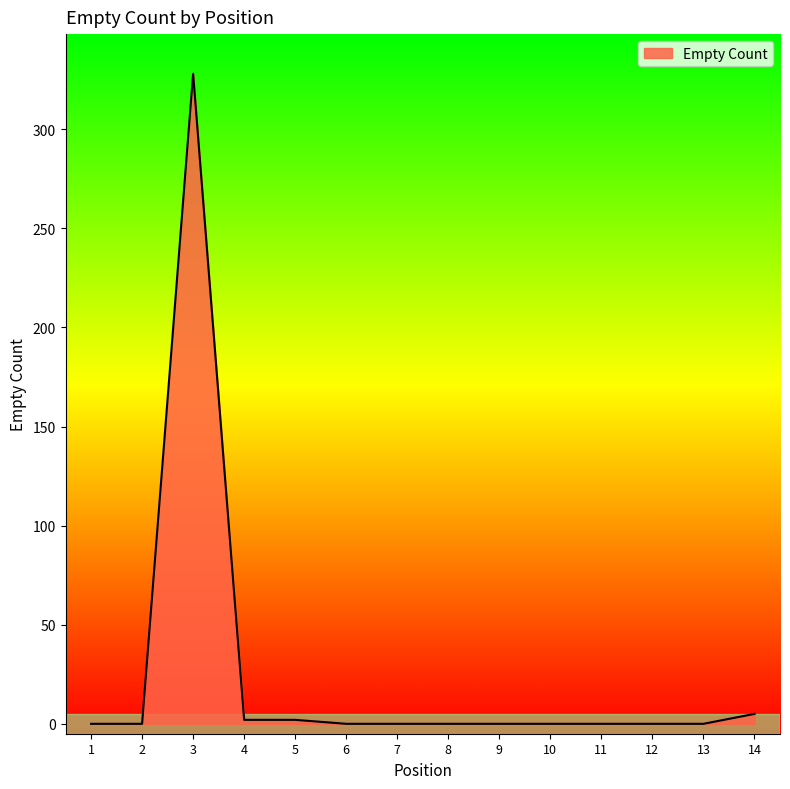

What is the difference between the maximum and minimum values?

328